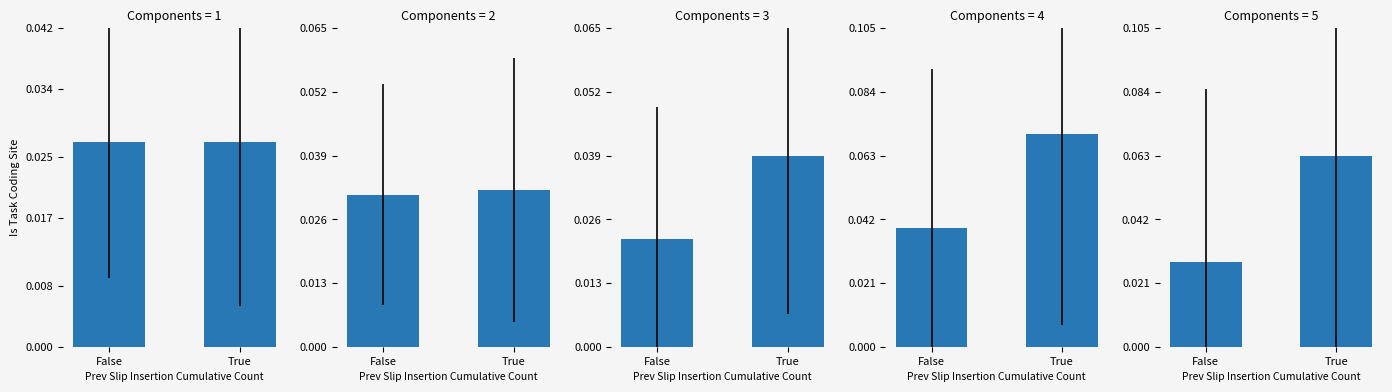

Rank the categories by value from lowest to highest.

False, True